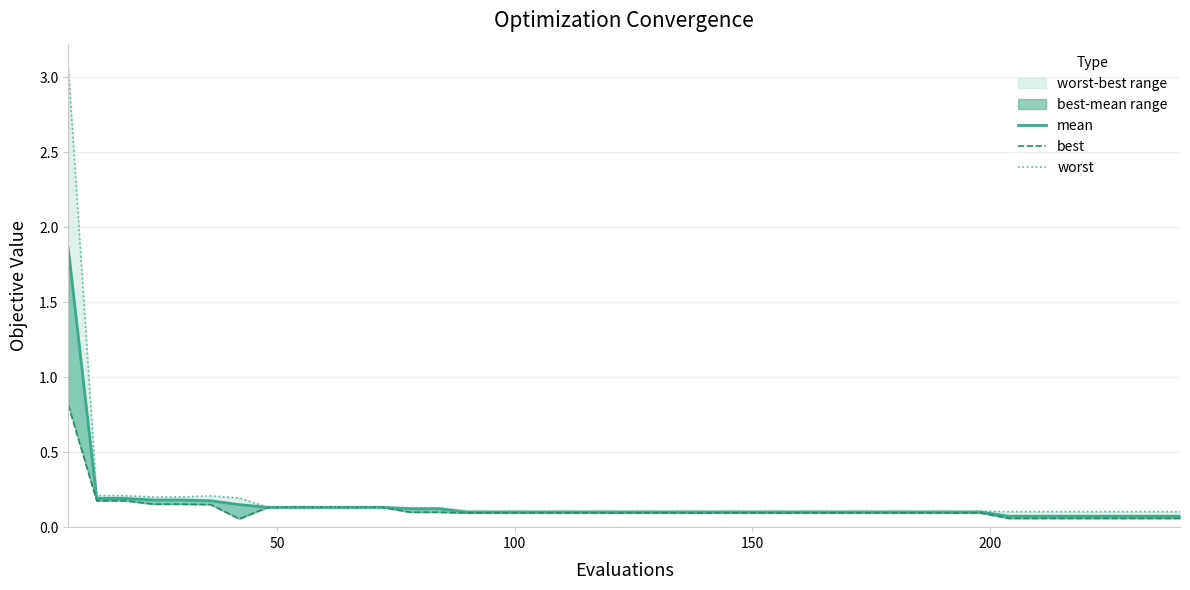

List the series in order of their peak value, highest first.

worst, mean, best